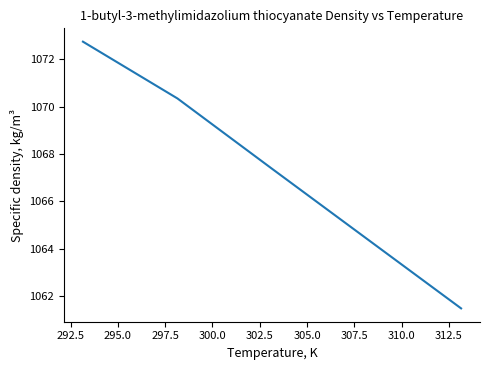

What is the sum of all values?

5336.3